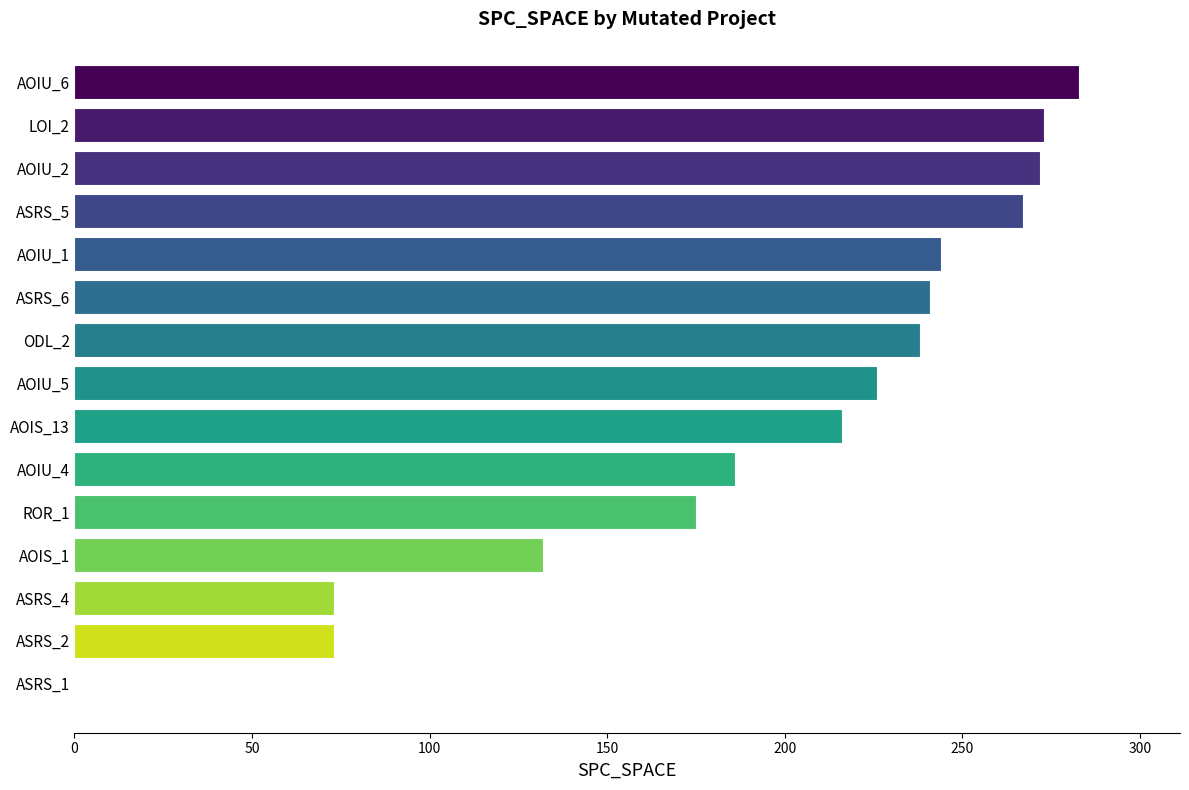

What is the sum of all values?

2899